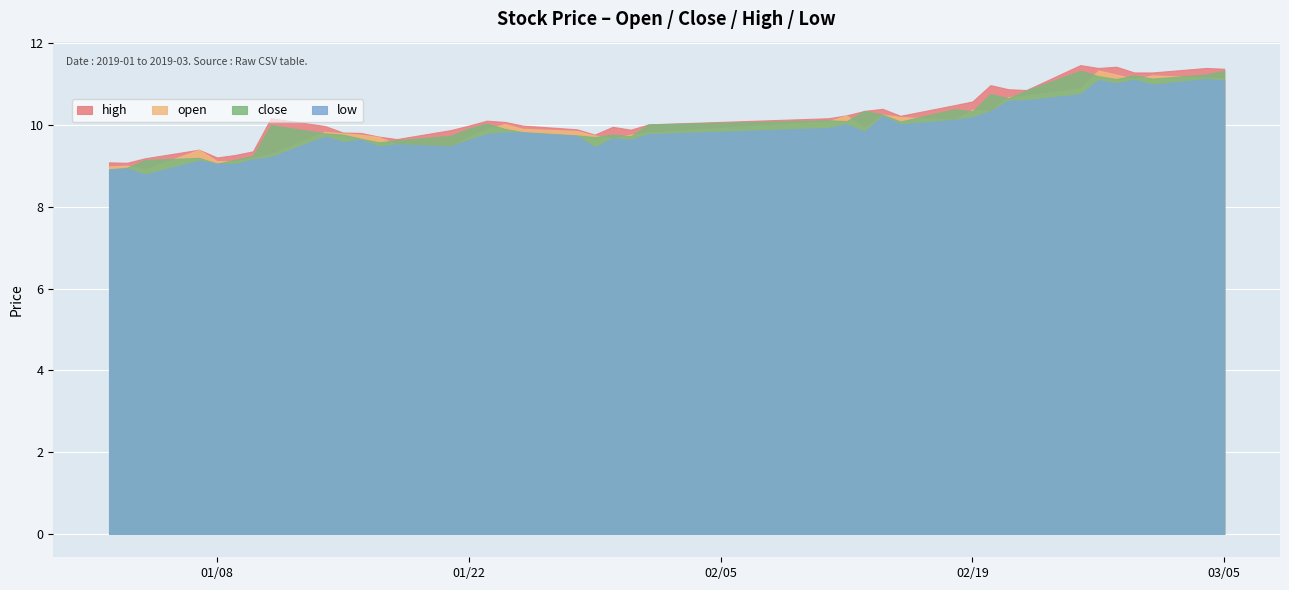

What is the difference between the close values at 2019-02-11 and 2019-02-20?

0.6